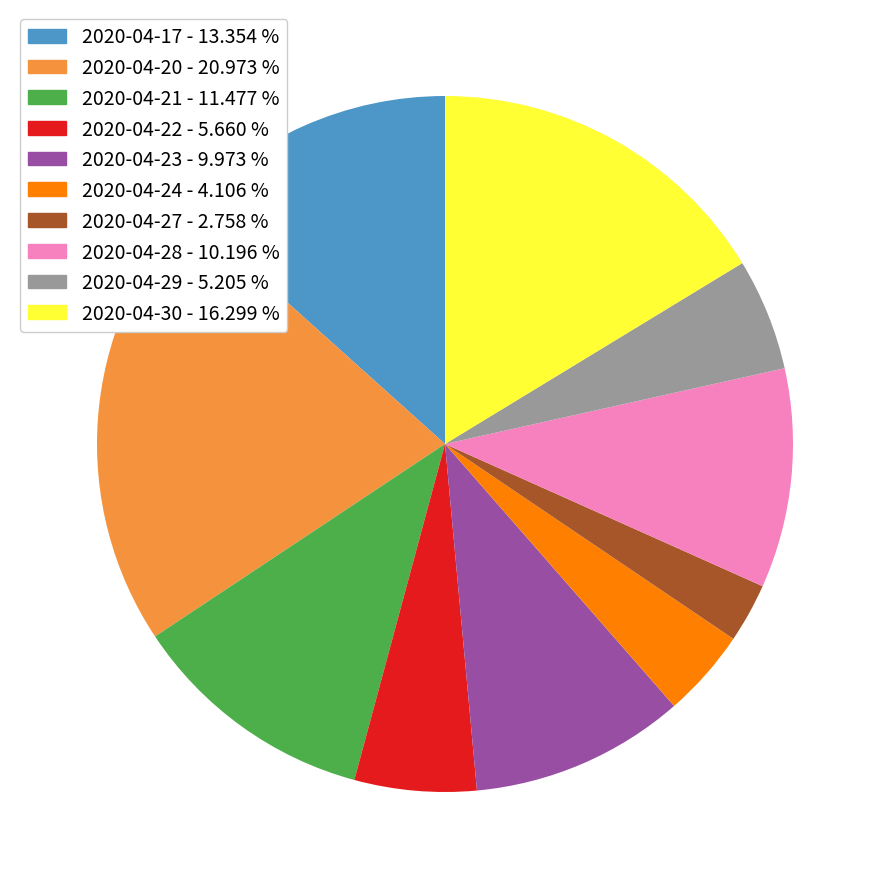

Does any single category account for the majority?

No